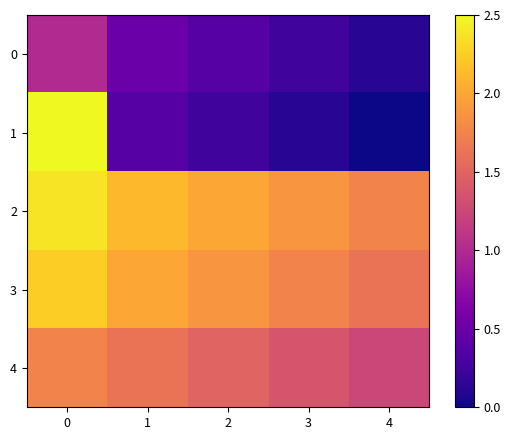

Reading left to right, list all the values displayed in this chart.

0: 0=1.0	1=0.5	2=0.4	3=0.2	4=0.1
1: 0=2.5	1=0.4	2=0.2	3=0.1	4=0.0
2: 0=2.4	1=2.1	2=2.0	3=1.9	4=1.8
3: 0=2.2	1=2.0	2=1.9	3=1.8	4=1.6
4: 0=1.8	1=1.6	2=1.5	3=1.4	4=1.2